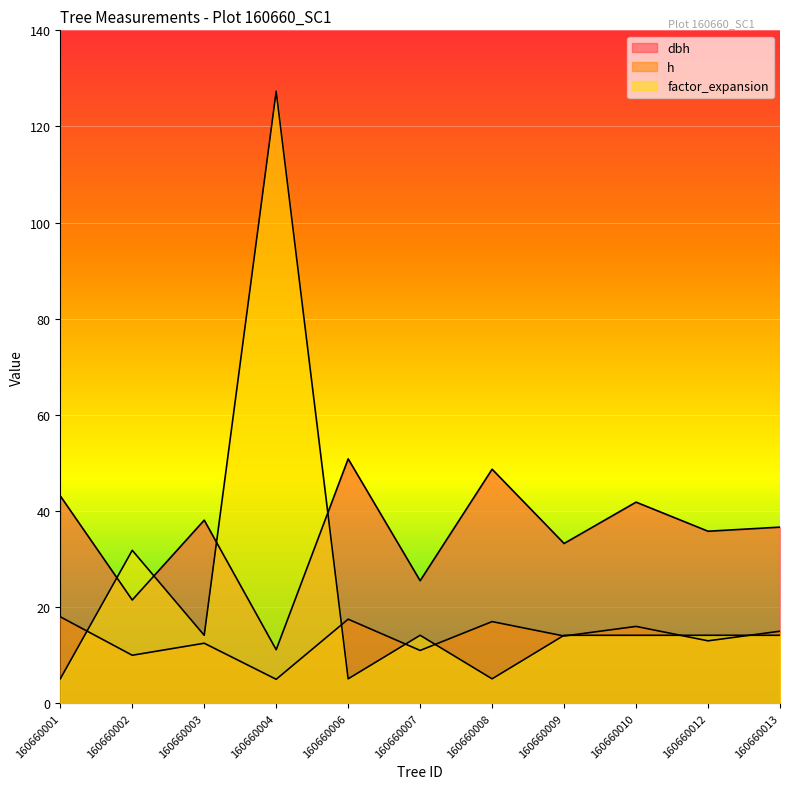

Where is factor_expansion nearest to the value 66?

160660002